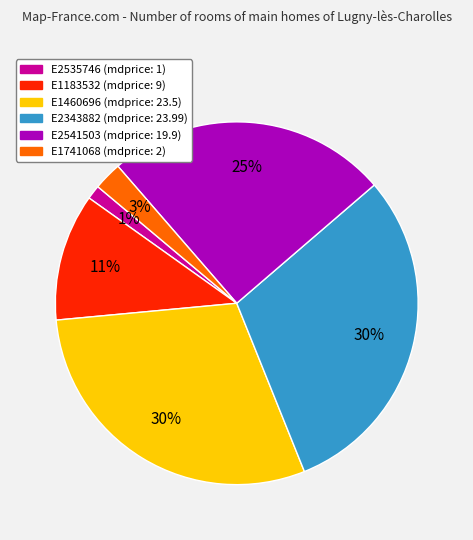

Count the number of slices in the pie.

6